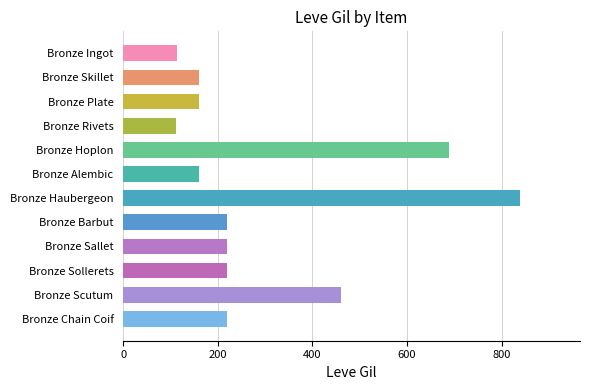

Does the chart contain any negative values?

No